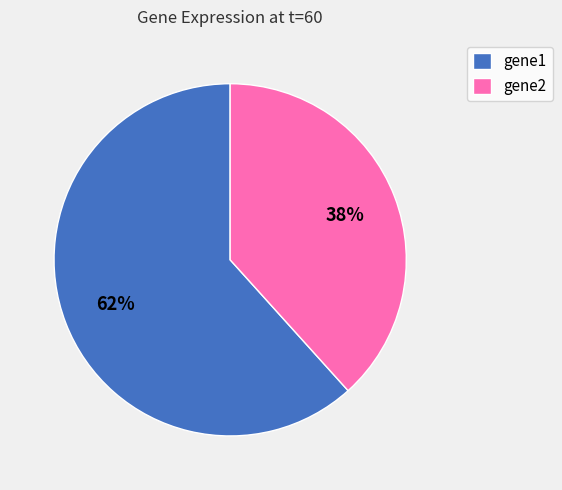

Combined, do gene2 and gene1 account for over 50%?

Yes